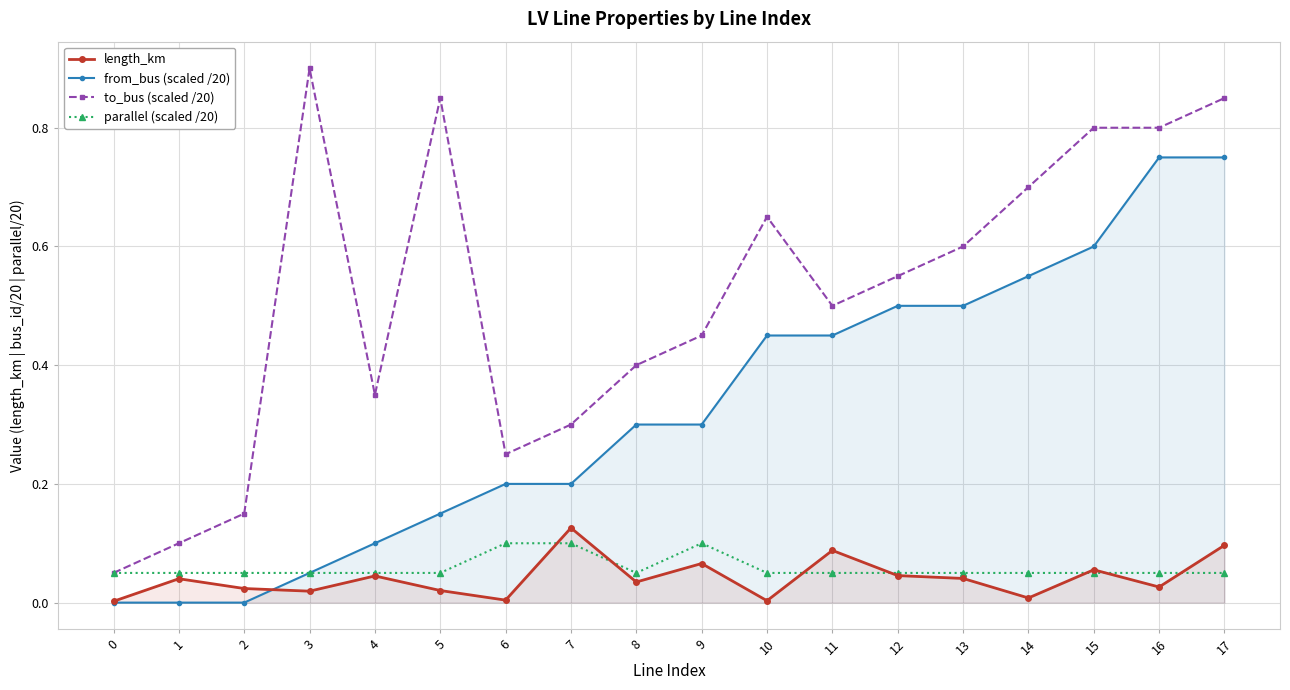

At 2, list the series in order from largest to smallest.

to_bus (scaled /20), parallel (scaled /20), length_km, from_bus (scaled /20)